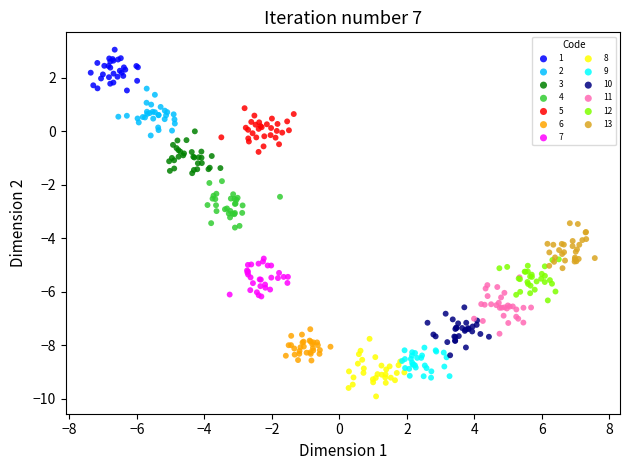

Which series reaches the minimum Y coordinate?

8